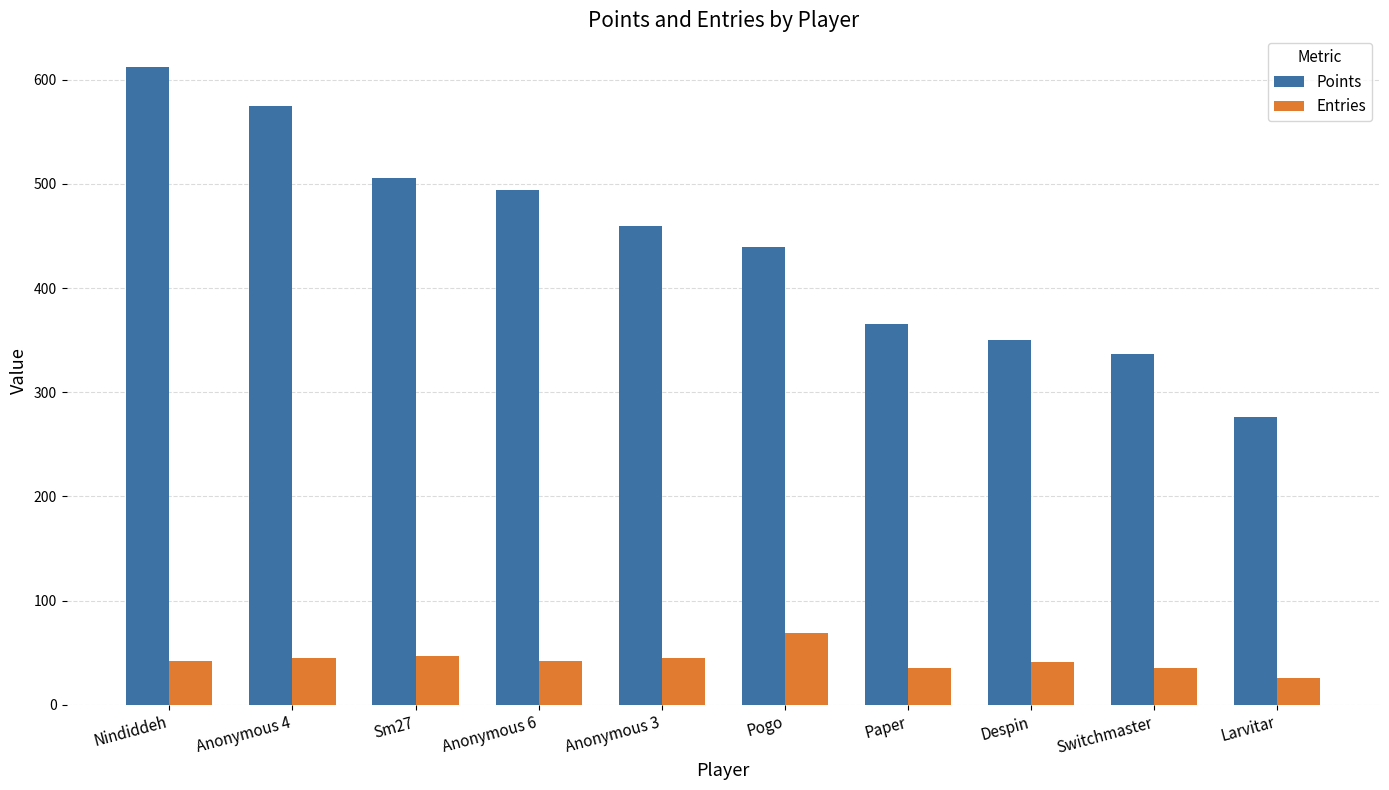

The value of Points at Anonymous 3 is 460. True or false?

True